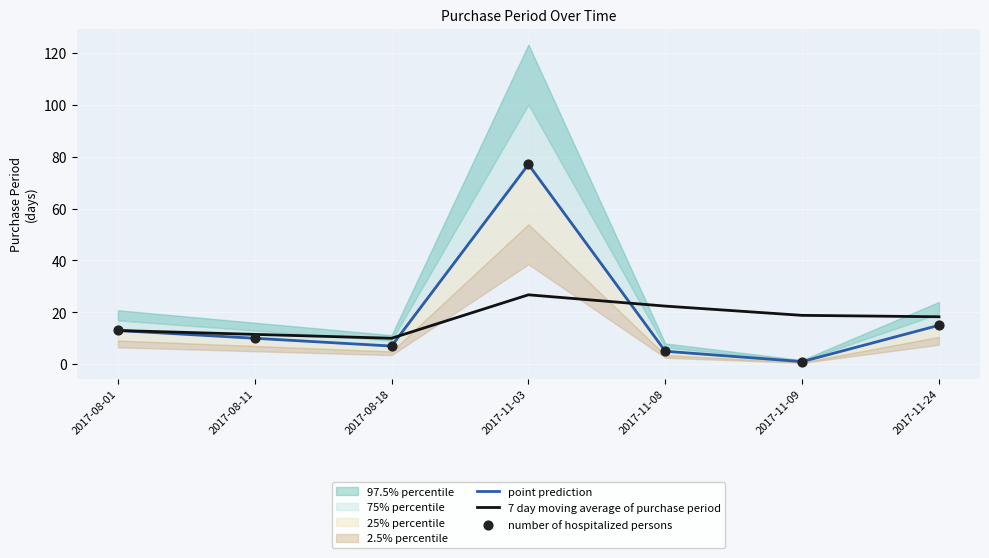

What is the maximum value for 7 day moving average of purchase period?

26.8